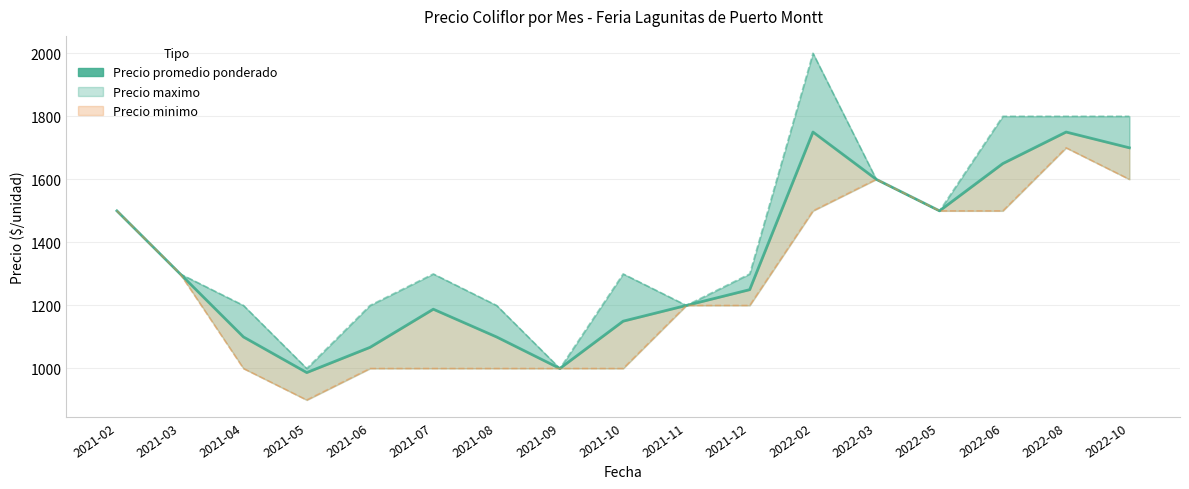

What is the average value?

1341